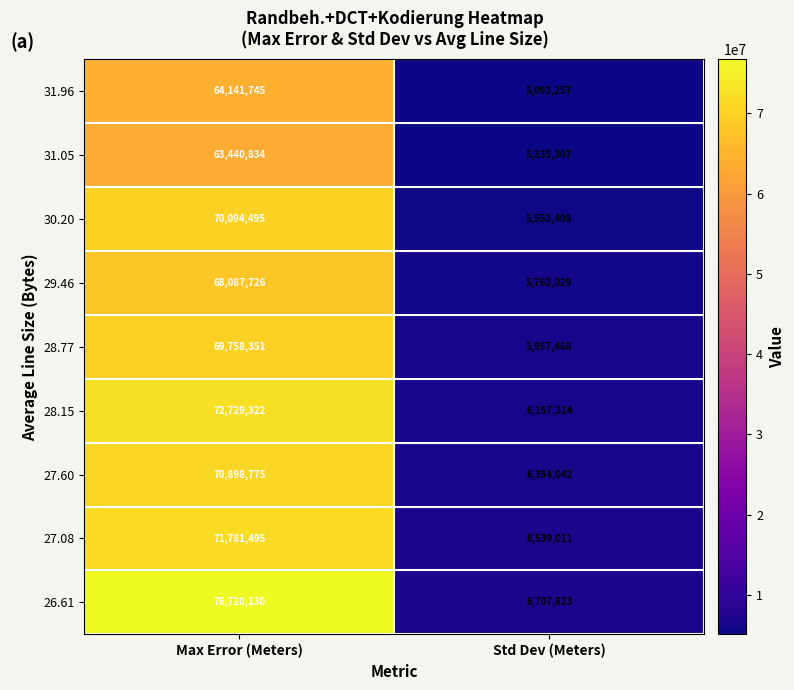

What is the spread (max minus min) of values at Std Dev (Meters)?

1614566